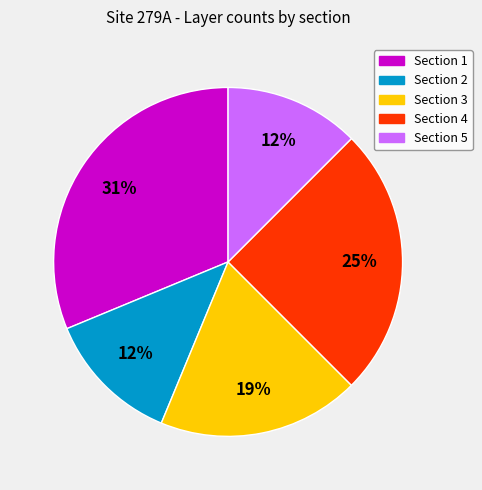

To the nearest percent, what is the combined percentage of Section 3 and Section 4?

44%